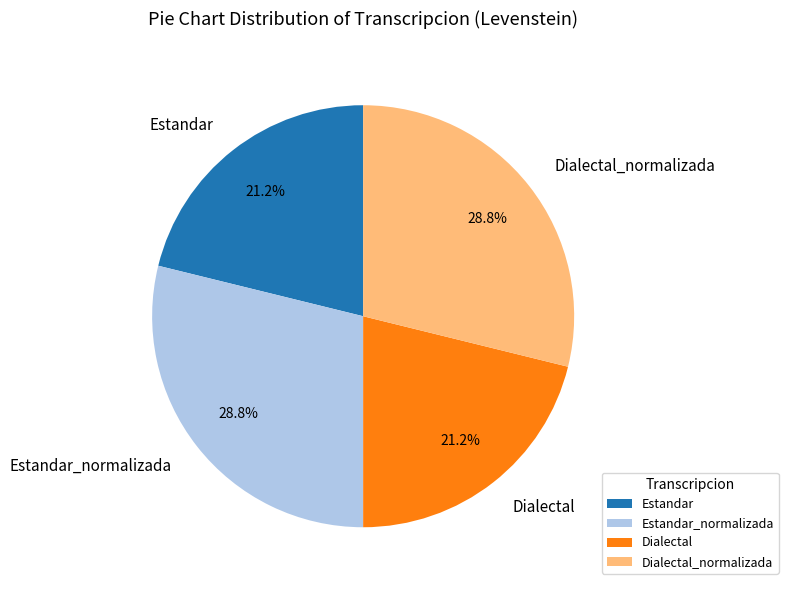

What percentage do Dialectal and Estandar_normalizada together represent?

50.0%